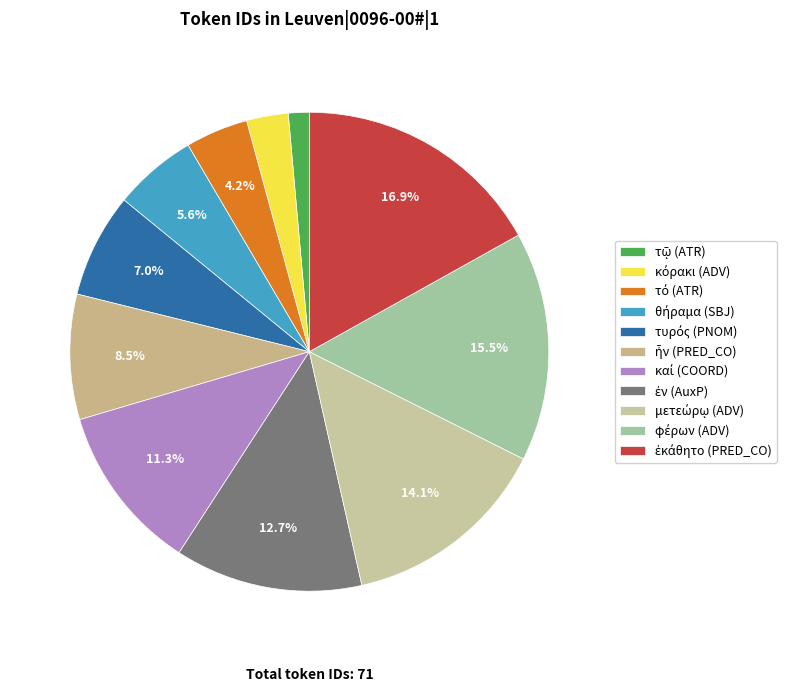

Approximately how many times larger is the value at φέρων (ADV) compared to θήραμα (SBJ)?

2.8